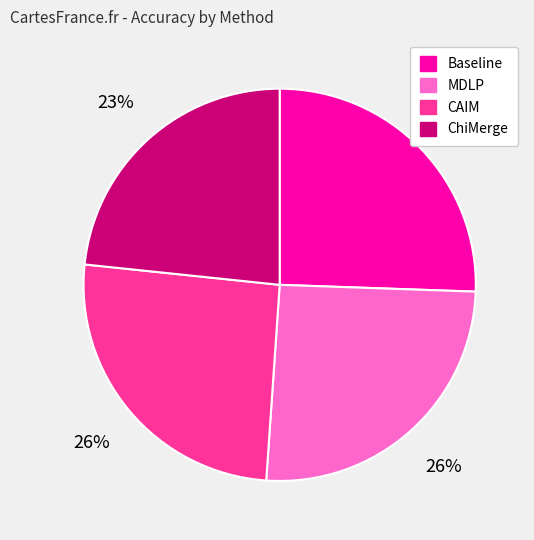

Is it true that ChiMerge is 23% of the pie?

True